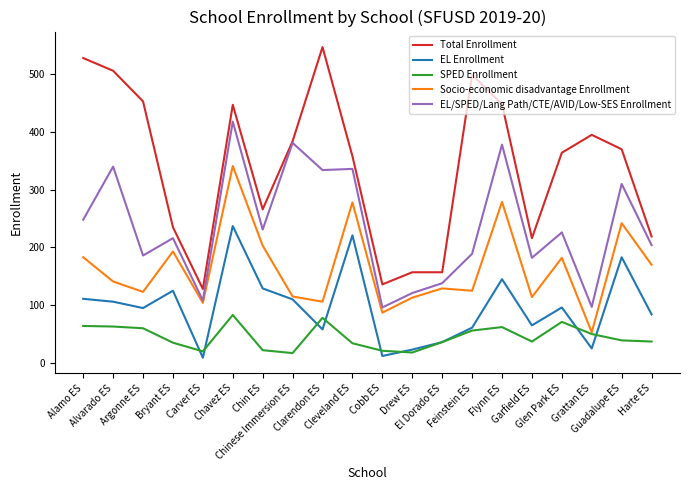

What is the sum of the EL/SPED/Lang Path/CTE/AVID/Low-SES Enrollment values at Bryant ES and Carver ES?

324